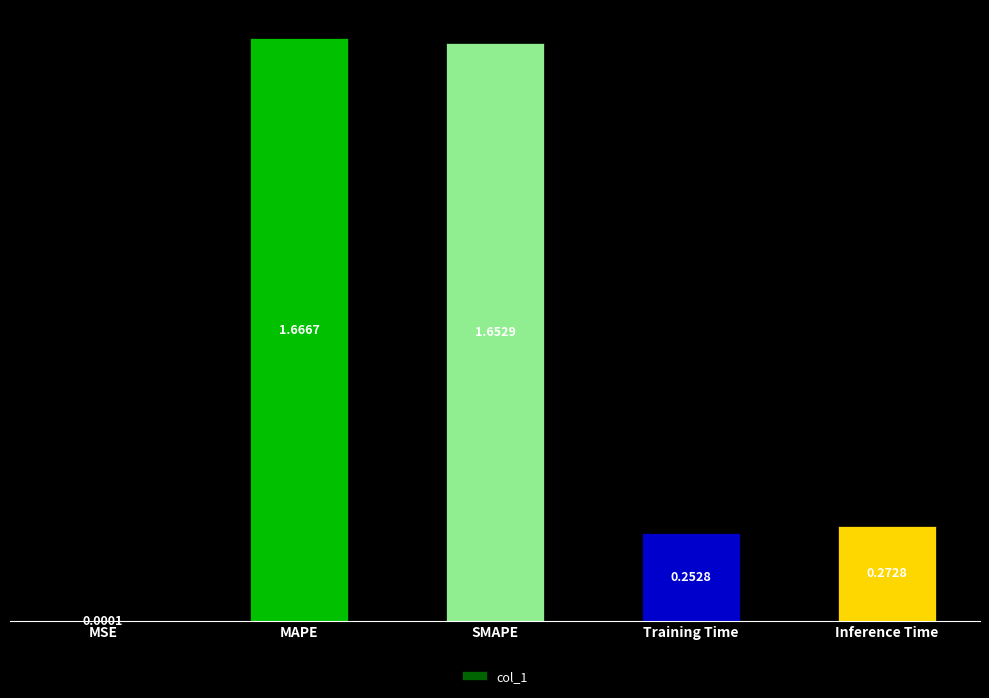

What is the ratio of the value at Training Time to the value at SMAPE?

0.2